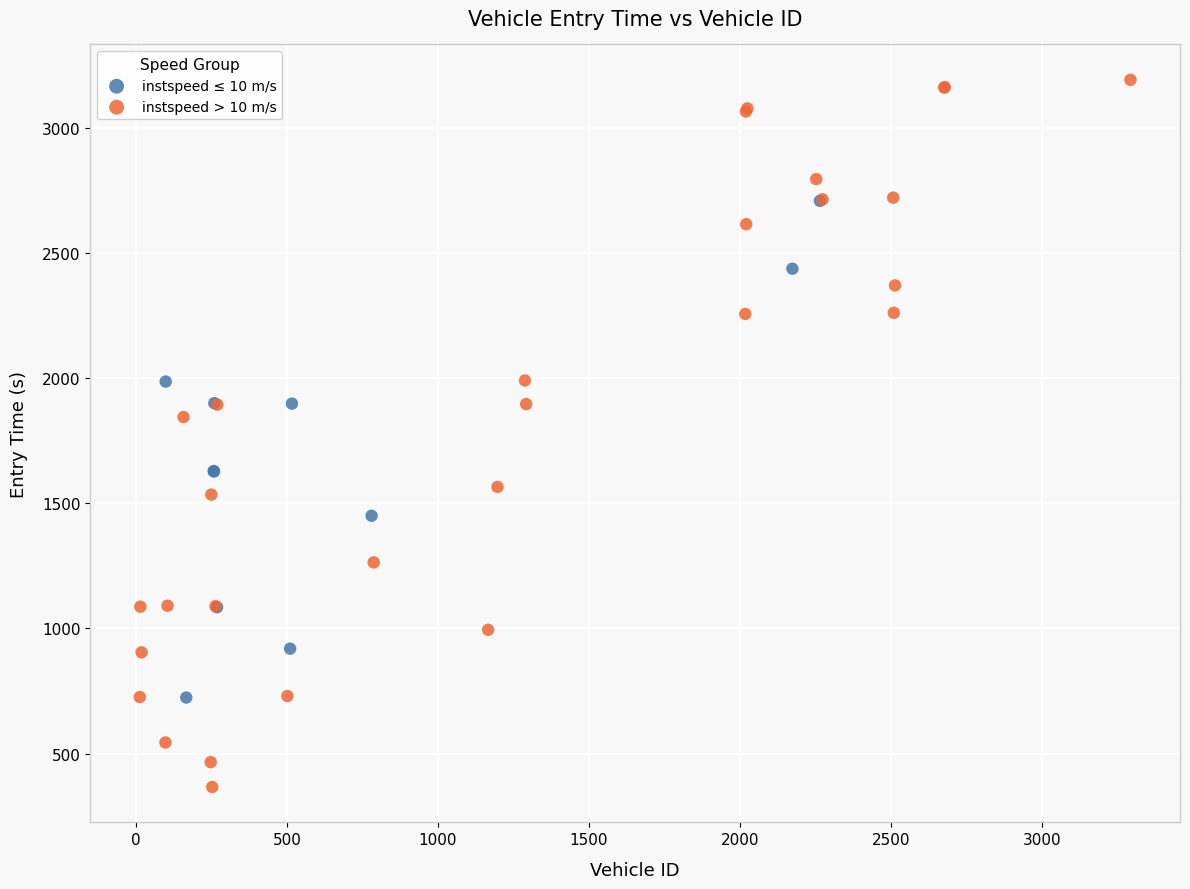

Which series has the largest Y range (max minus min)?

instspeed > 10 m/s